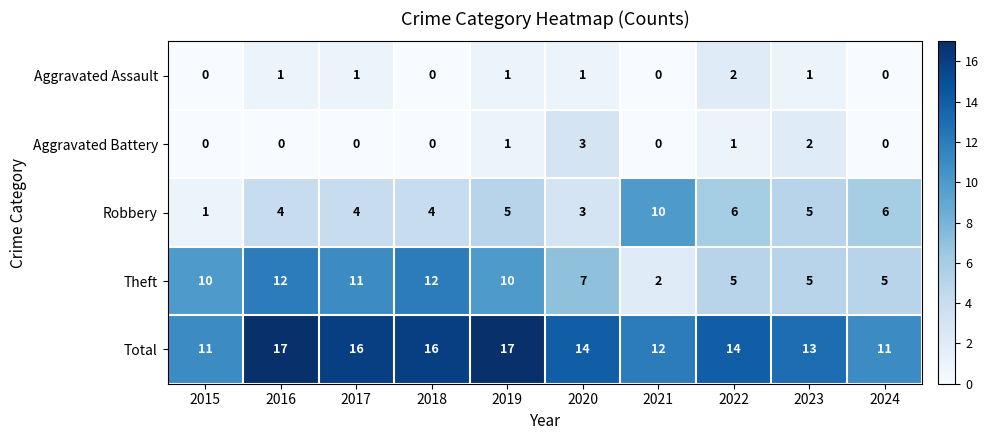

The Aggravated Assault series shows 1 at 2021. True or false?

False